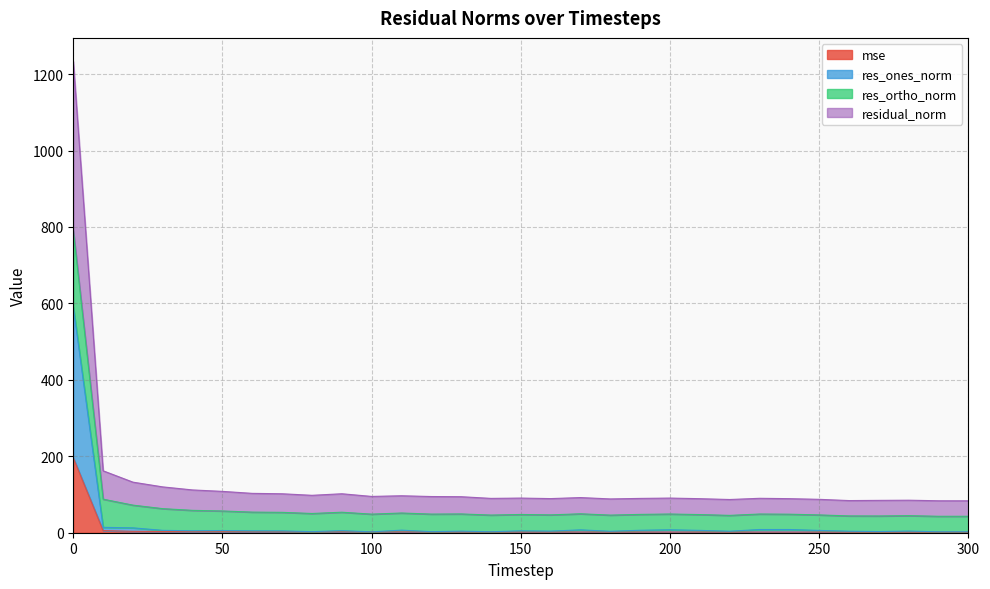

True or false: residual_norm has more than 2 points higher than both neighbors.

True